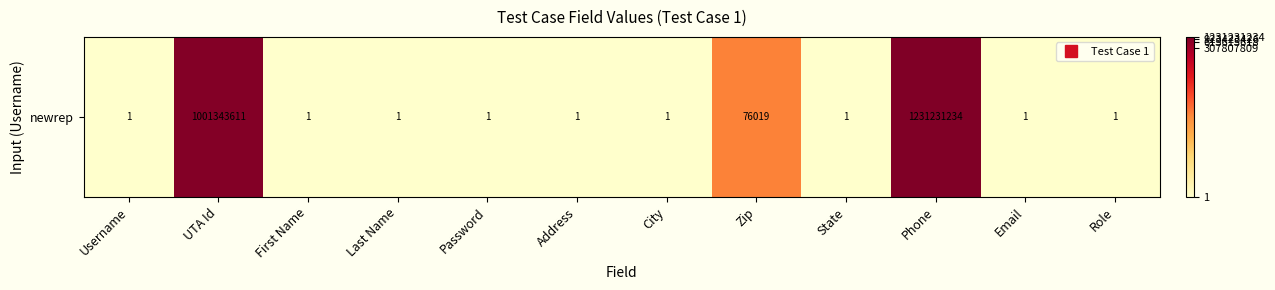

Reading left to right, list all the values displayed in this chart.

0.7	20.7	0.7	0.7	0.7	0.7	0.7	11.2	0.7	20.9	0.7	0.7